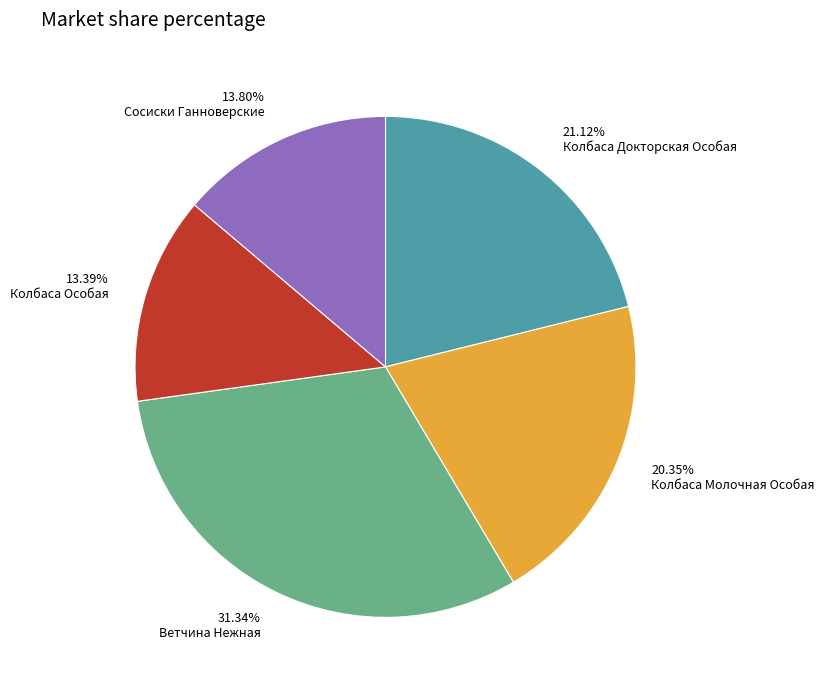

To the nearest percent, what is the average slice percentage?

20%